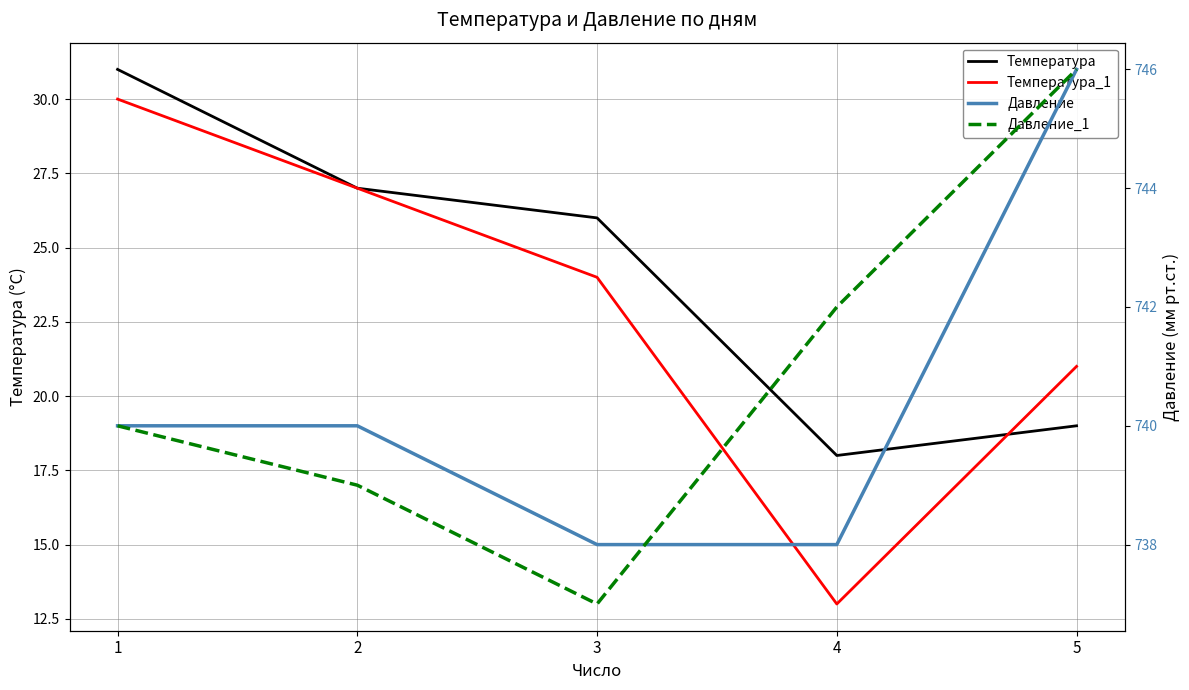

What is the sum of all Давление_1 values?

3704